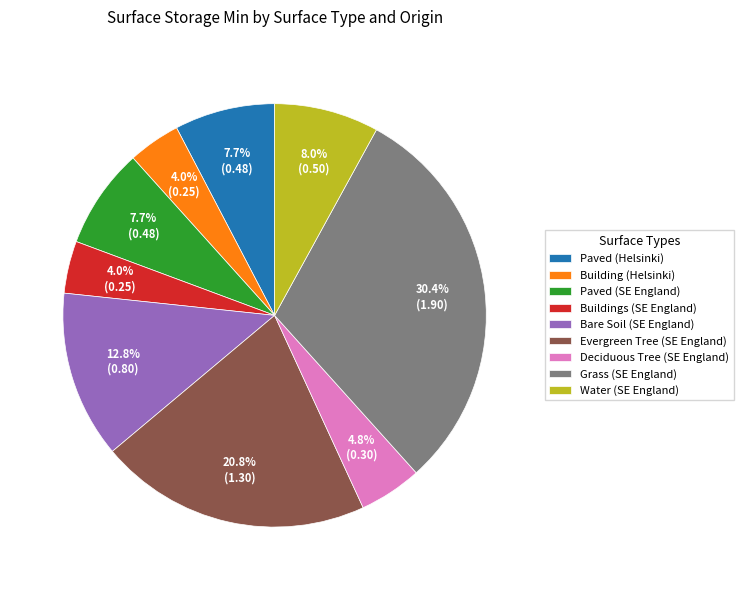

Between Grass (SE England) and Paved (SE England), which is larger?

Grass (SE England)